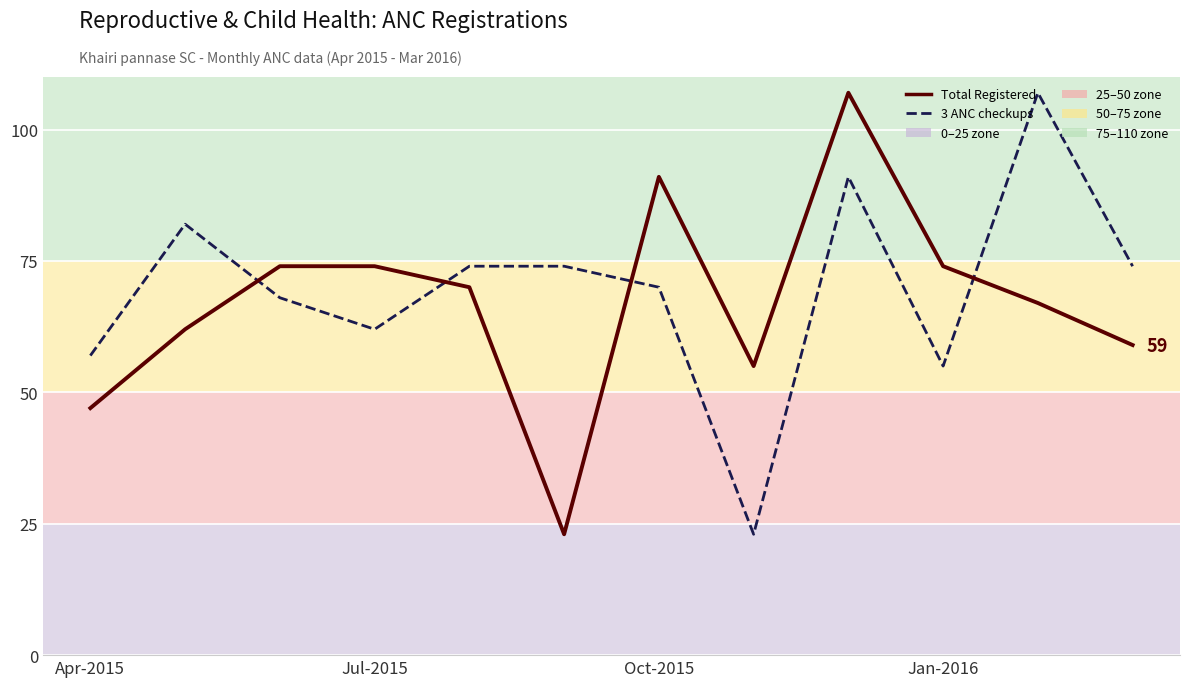

What is the greatest value displayed?

107